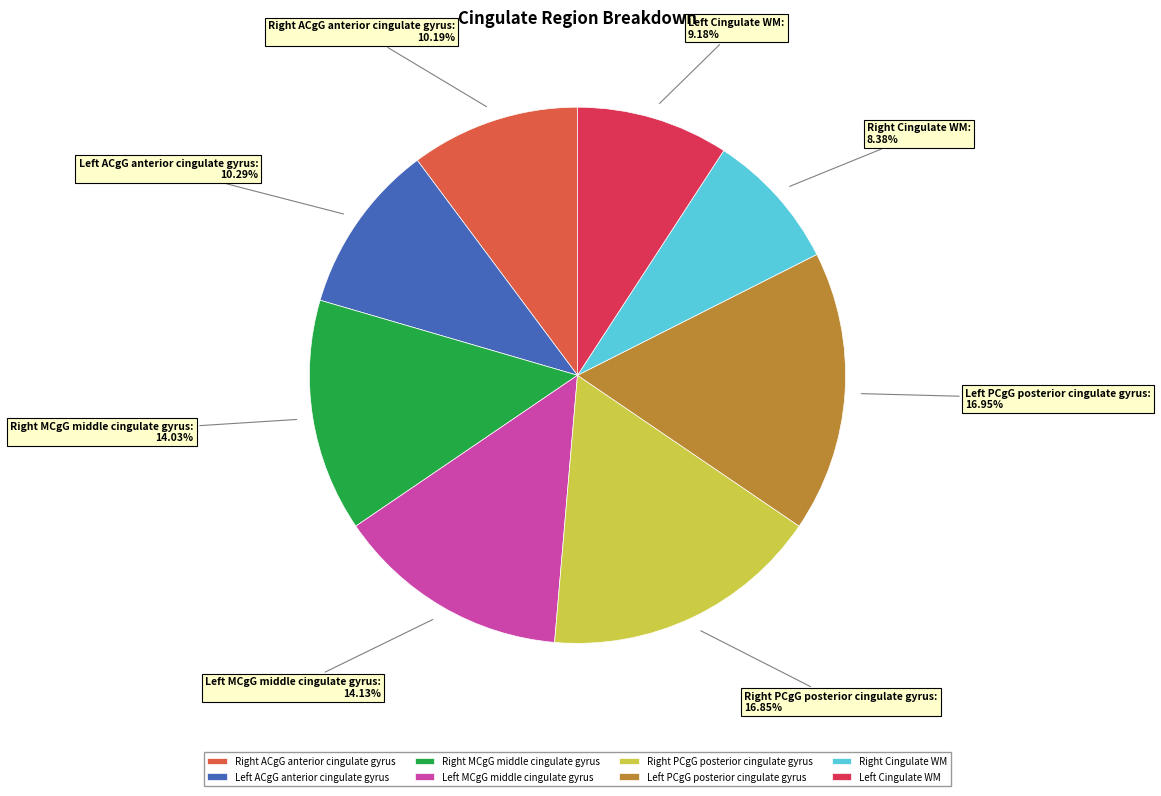

Count the number of slices in the pie.

8